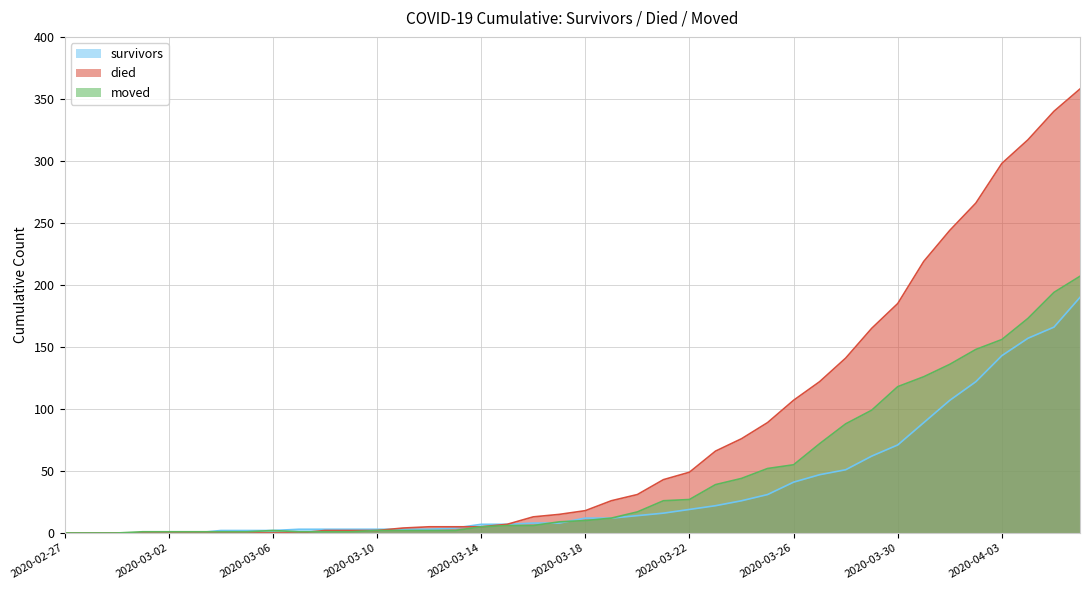

How many lines are shown in the chart?

3